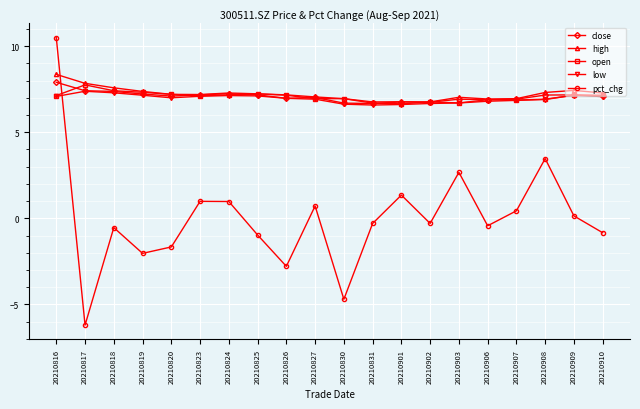

Count the number of categories in the chart.

20